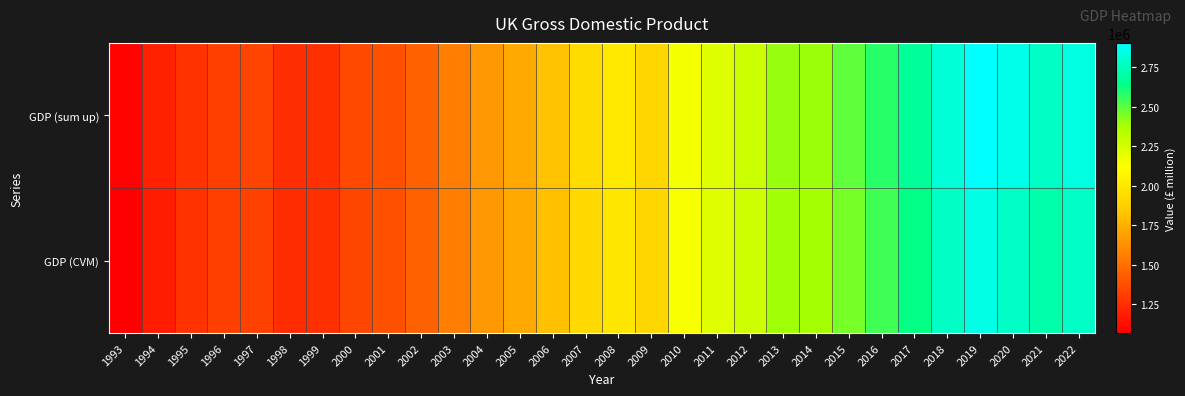

Which series has the largest total across all categories?

GDP (sum up)